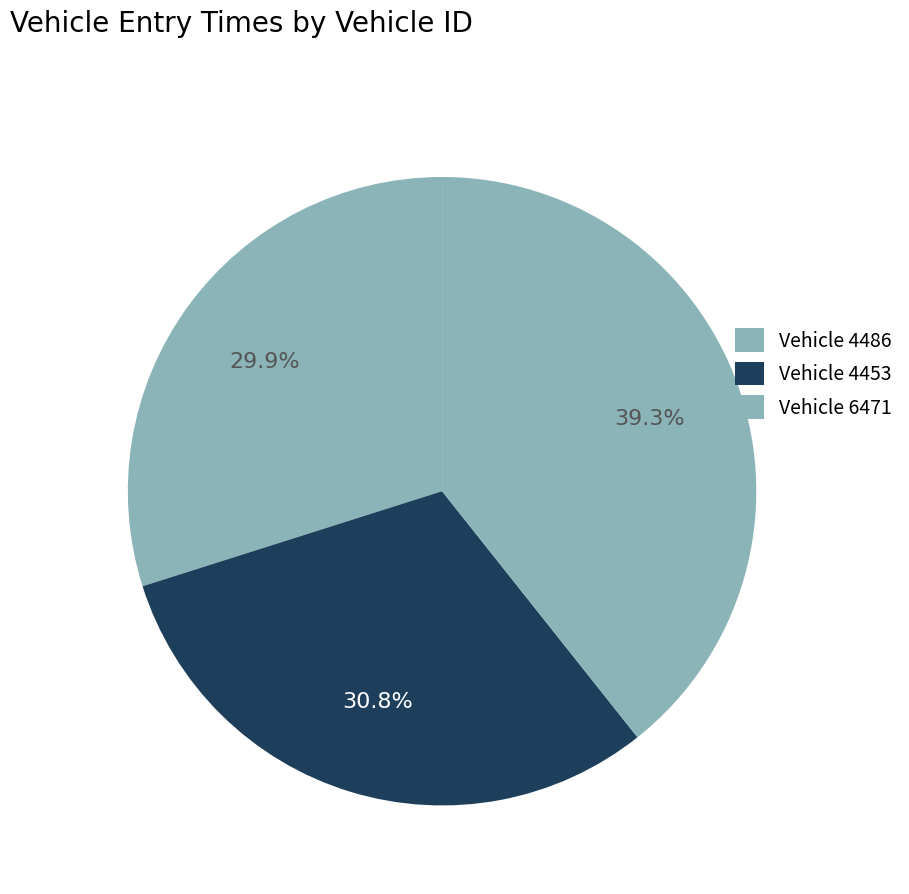

Which category has the biggest portion of the pie?

6471